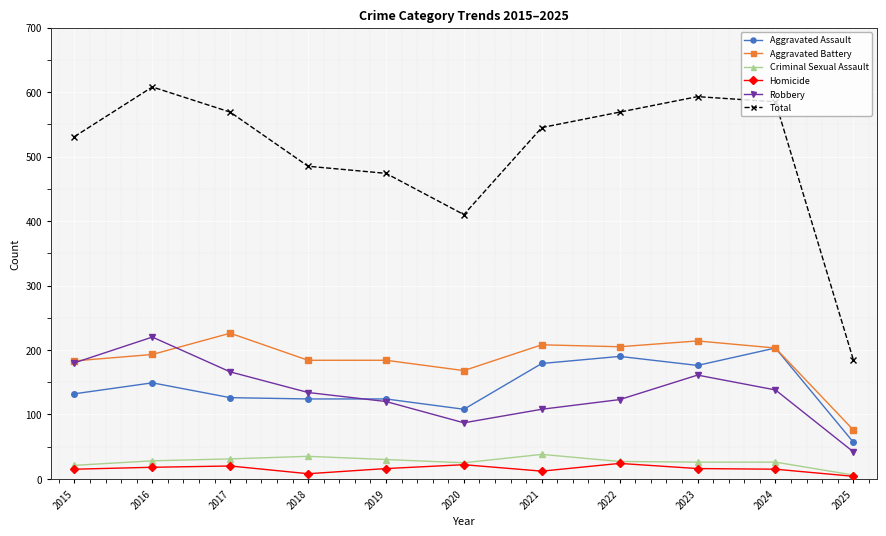

What is the difference between the maximum and minimum values in the Aggravated Battery series?

150